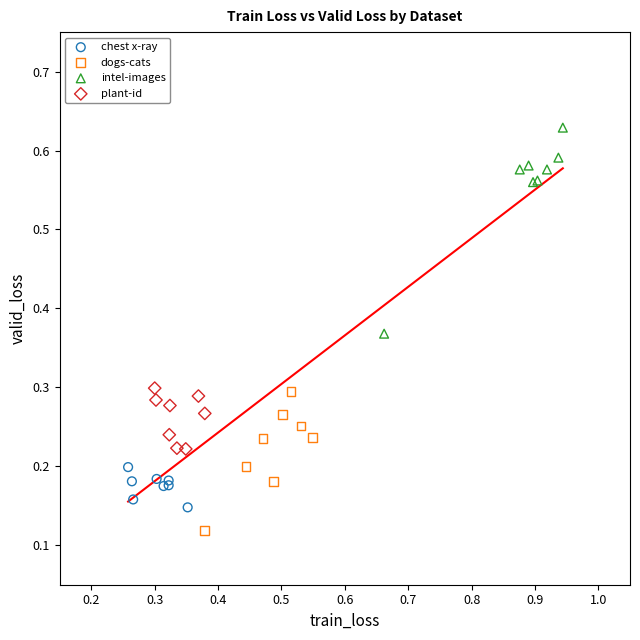

Which series contains the highest Y value?

intel-images